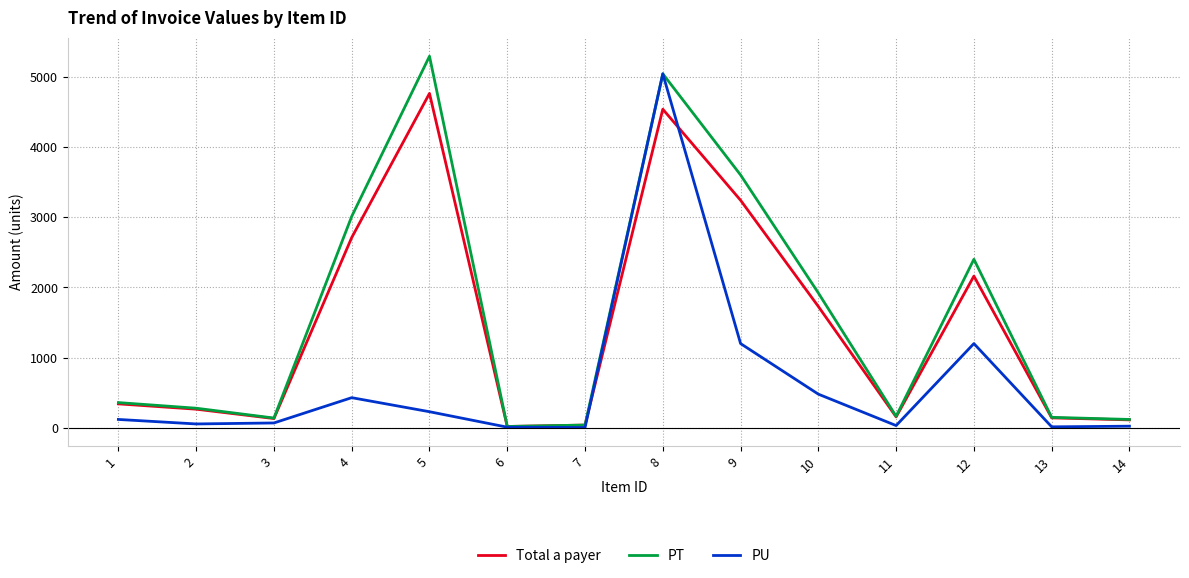

List the series in order of their overall mean, lowest first.

PU, Total a payer, PT